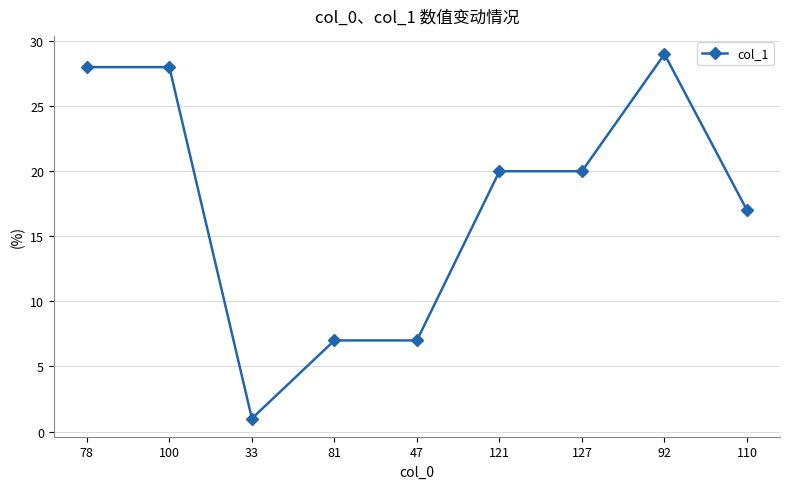

Where does the data first go above 20?

78